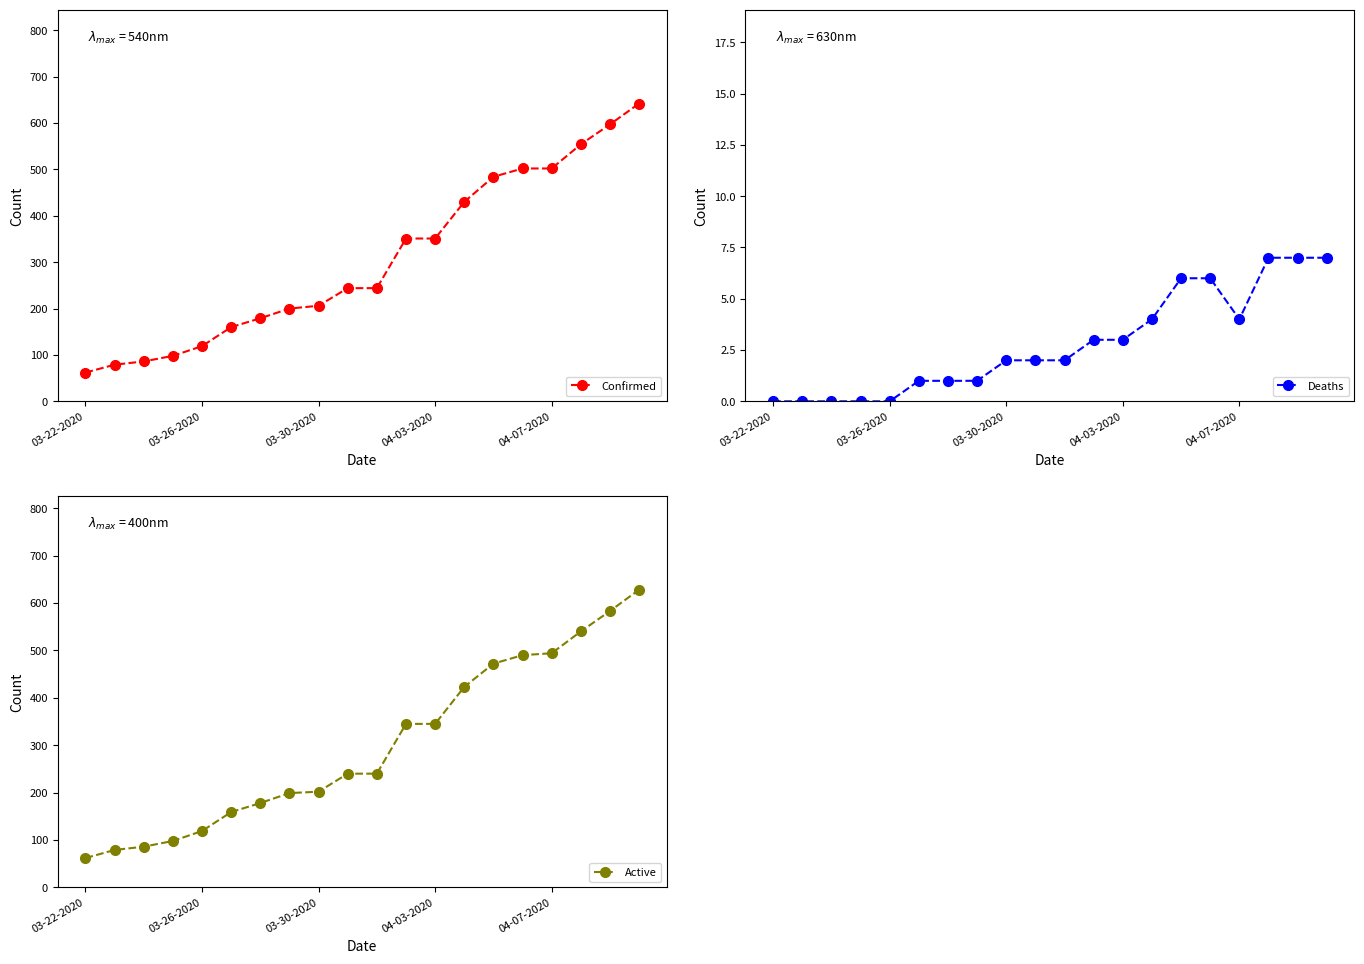

Is it true that Confirmed equals 484 at 14?

True